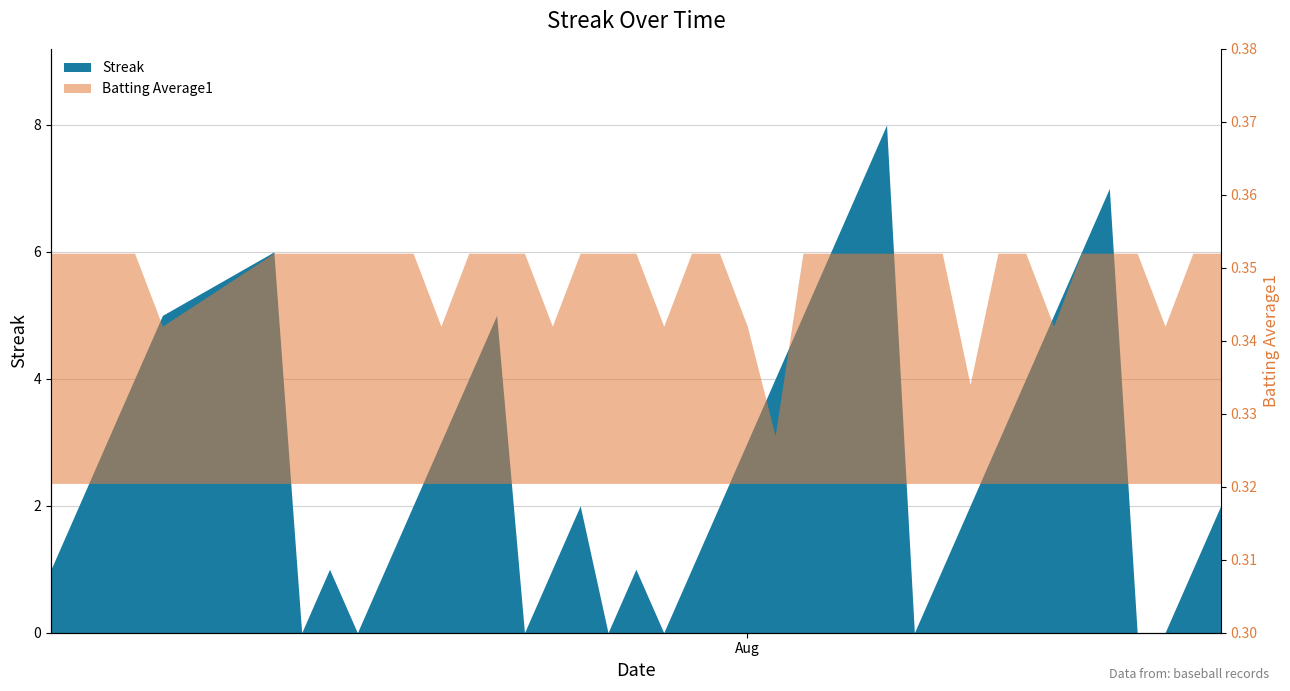

The chart shows a value of 1 at 10. True or false?

False